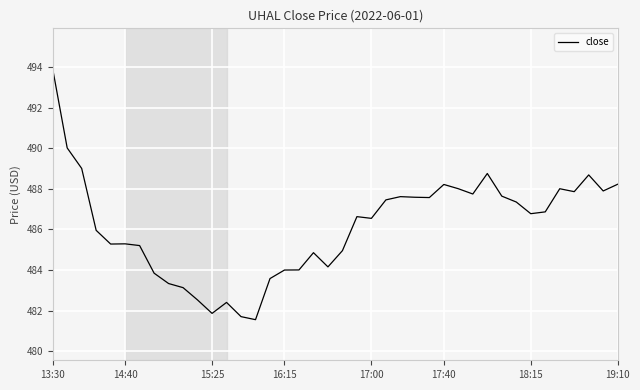

What is the greatest value displayed?

493.9